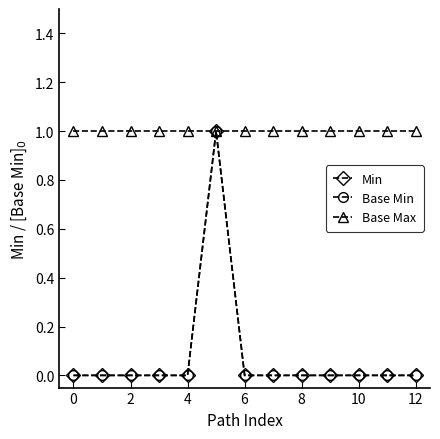

True or false: Min and Base Min cross at least once.

False